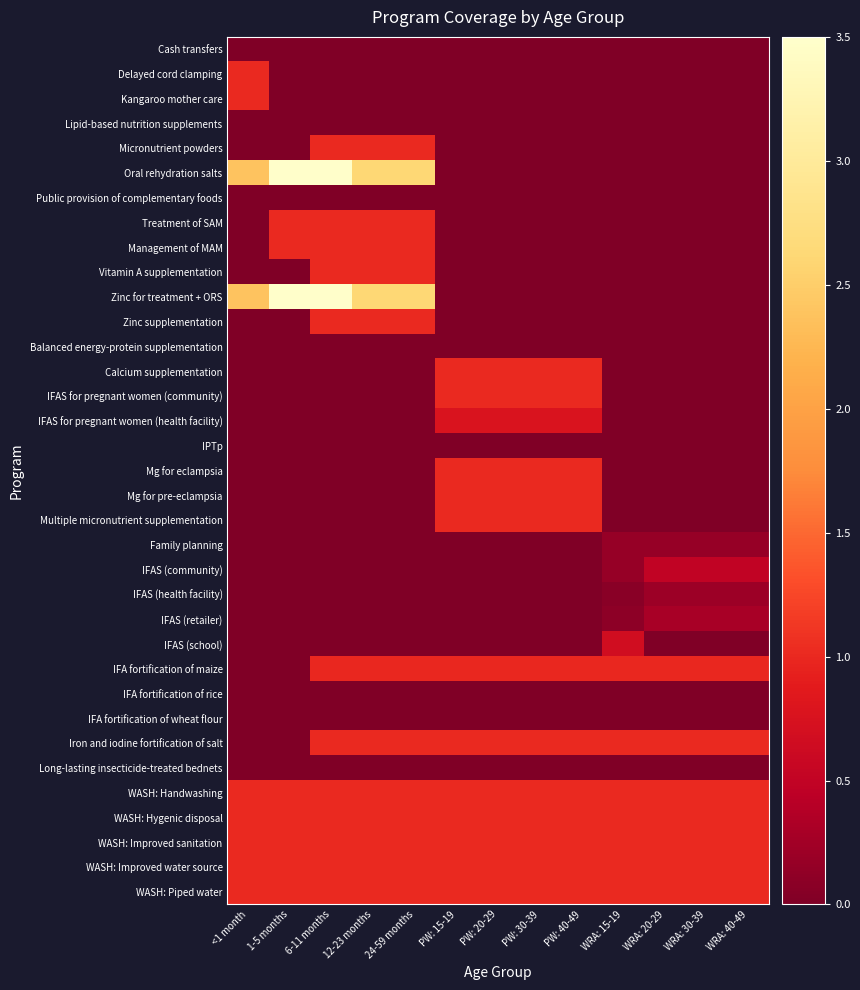

At how many categories does at least one series exceed 1?

5